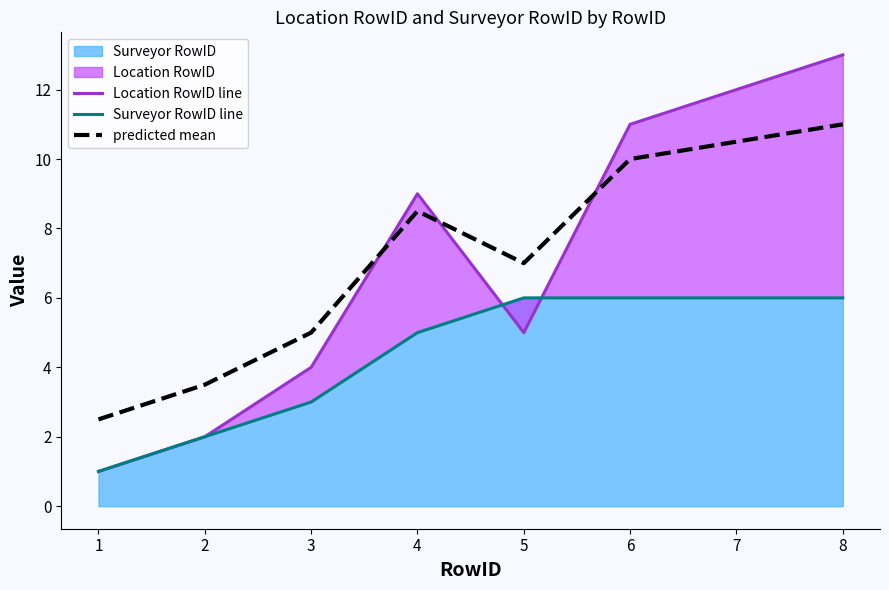

What is the greatest value displayed?

13.0